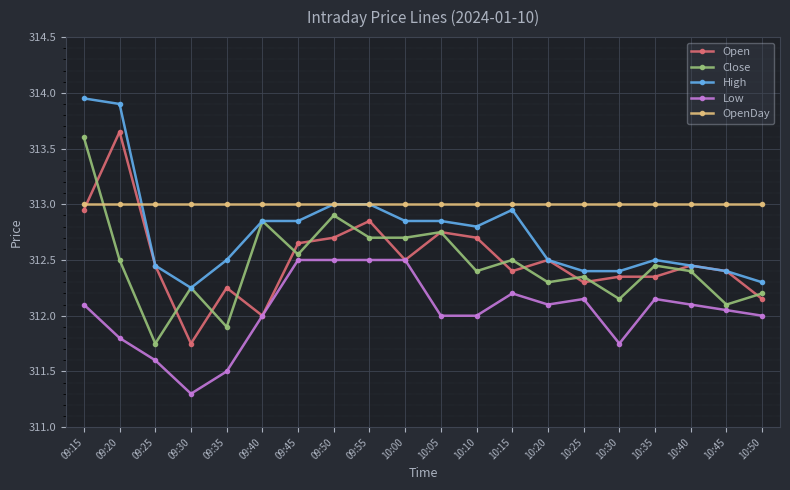

At which label is Open closest to 312?

09:40